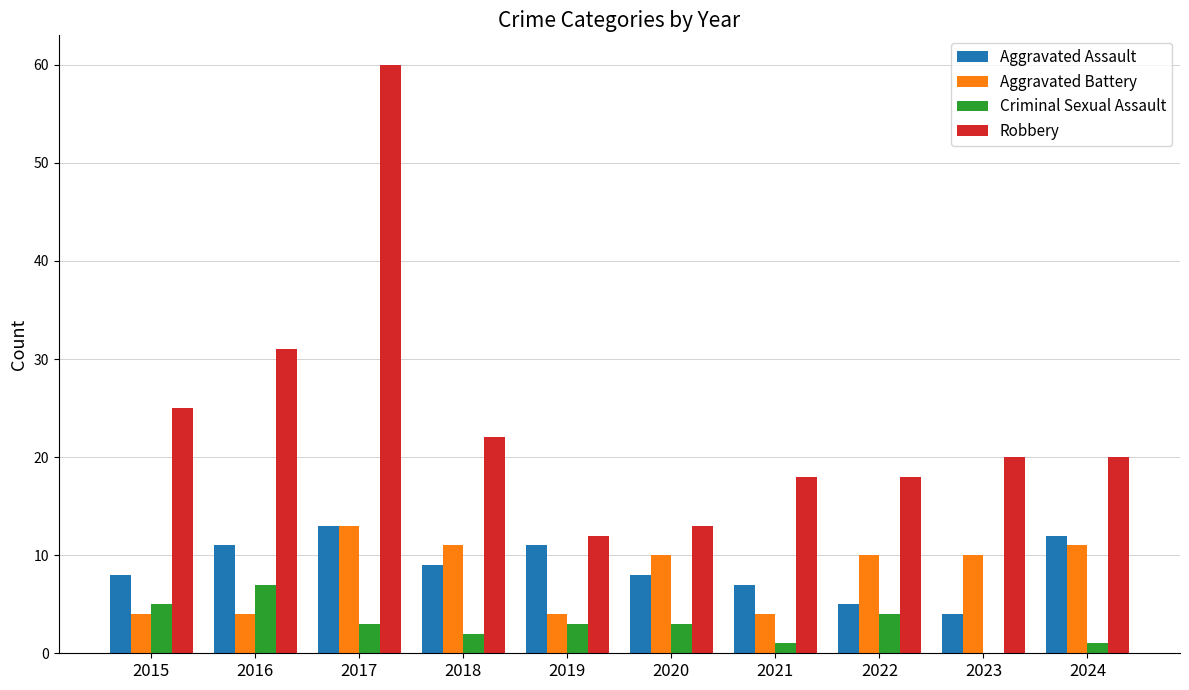

What is the total value across all series at 2022?

37